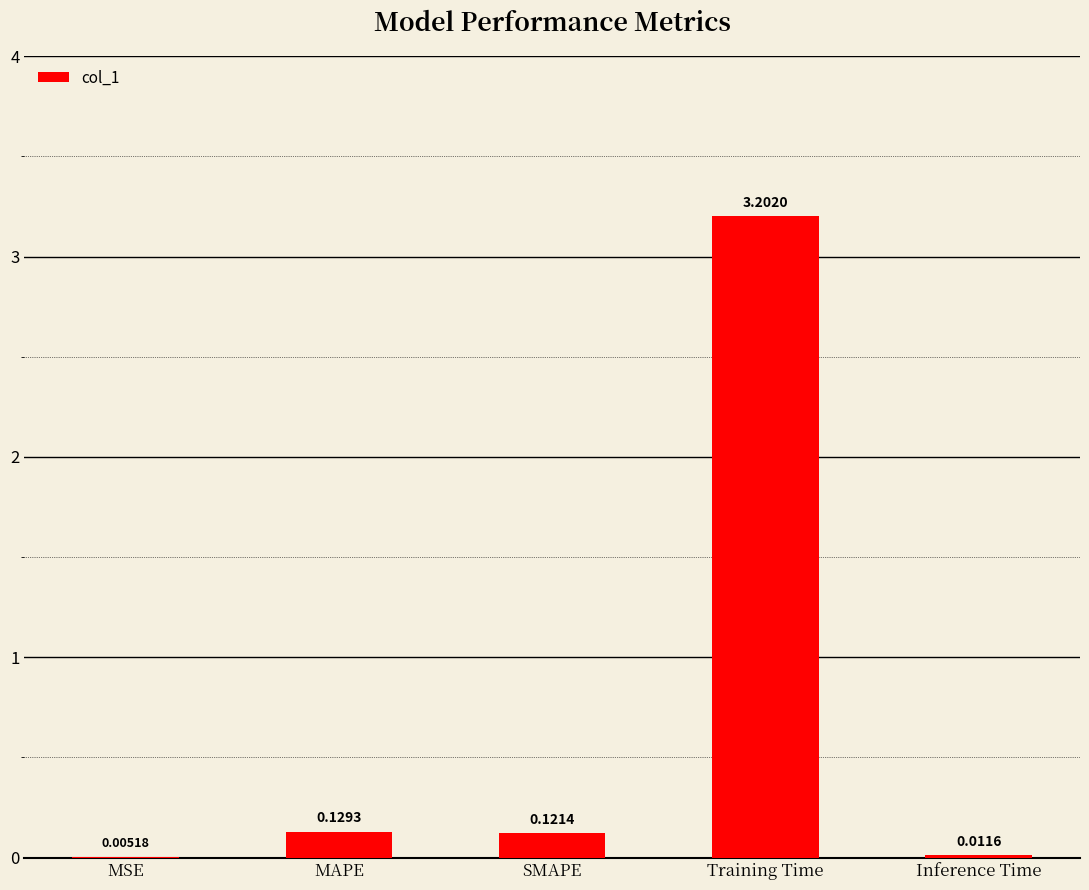

What is the sum of the values at Training Time and Inference Time?

3.2